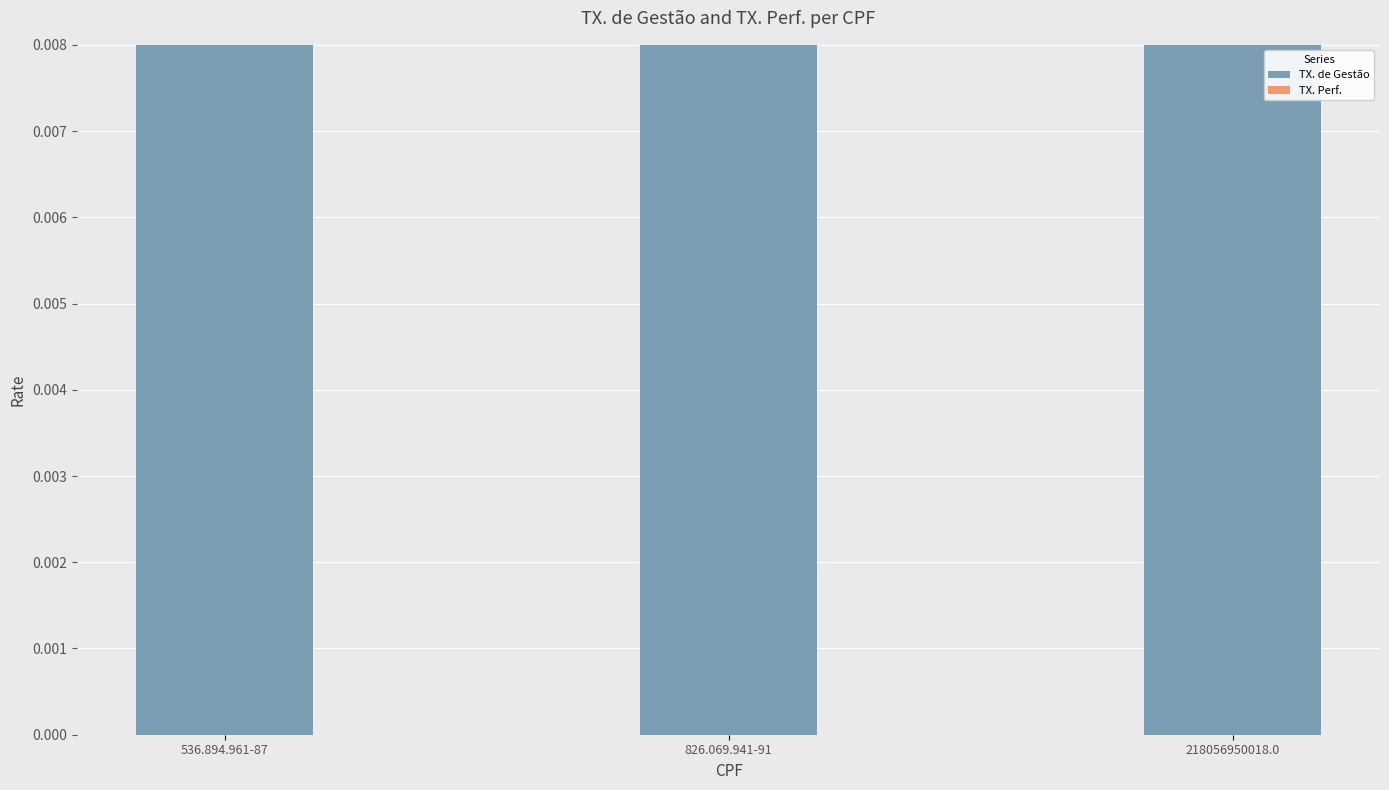

What are all the series names shown in the legend?

TX. de Gestão, TX. Perf.